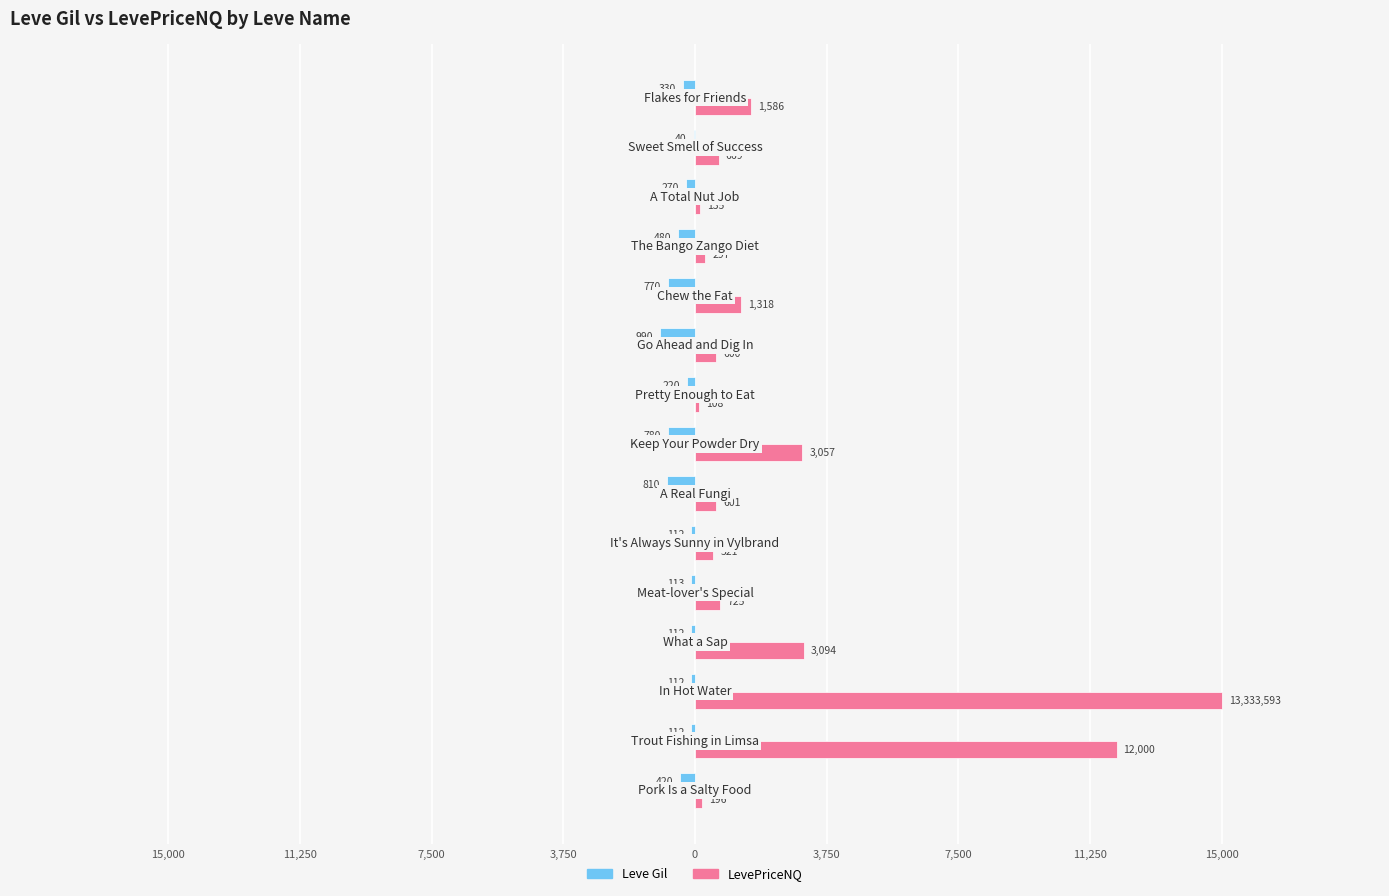

What are all the series names shown in the legend?

Leve Gil, LevePriceNQ